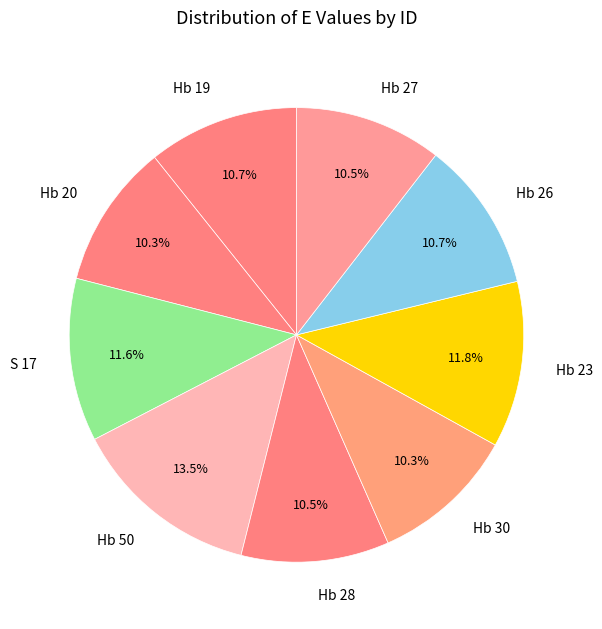

Approximately how many times larger is the value at Hb 20 compared to Hb 30?

1.0